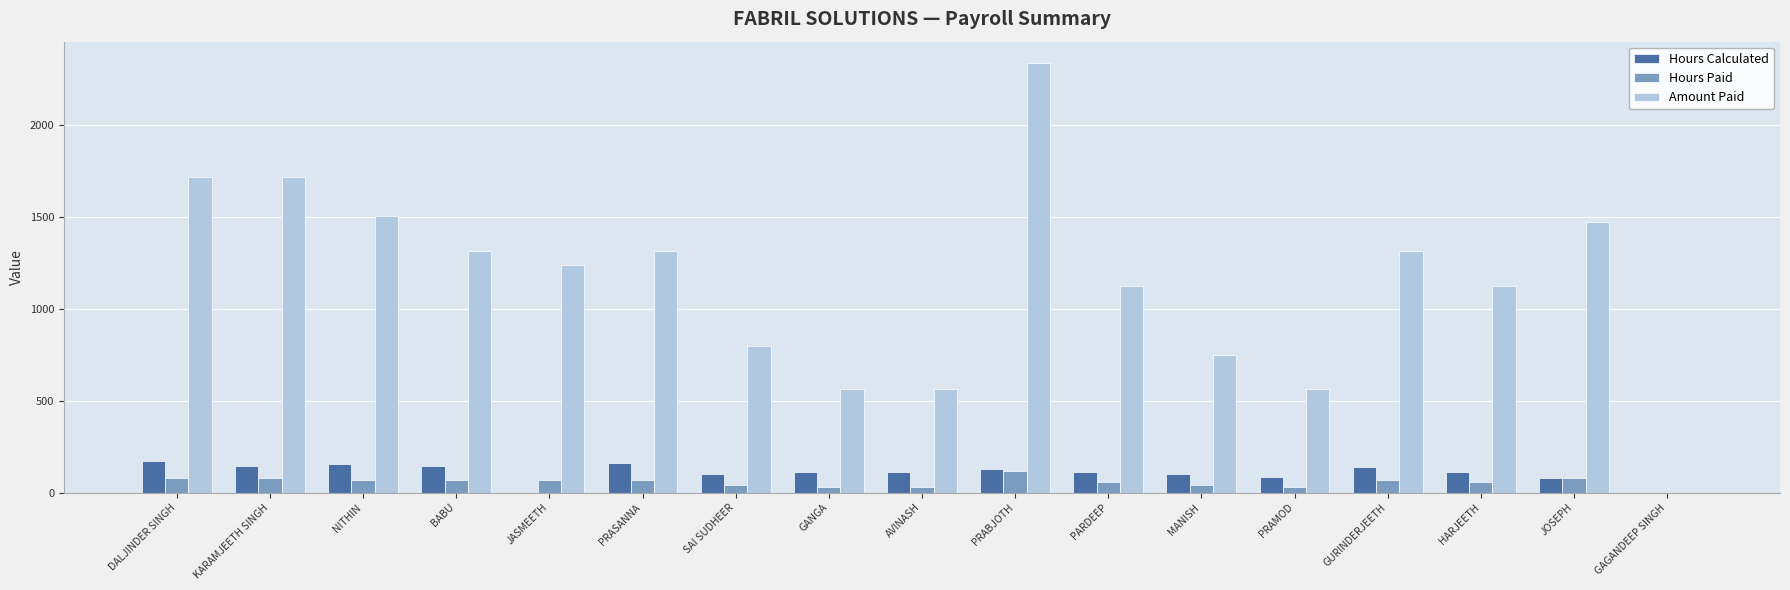

At which category is the sum across all series the highest?

PRABJOTH